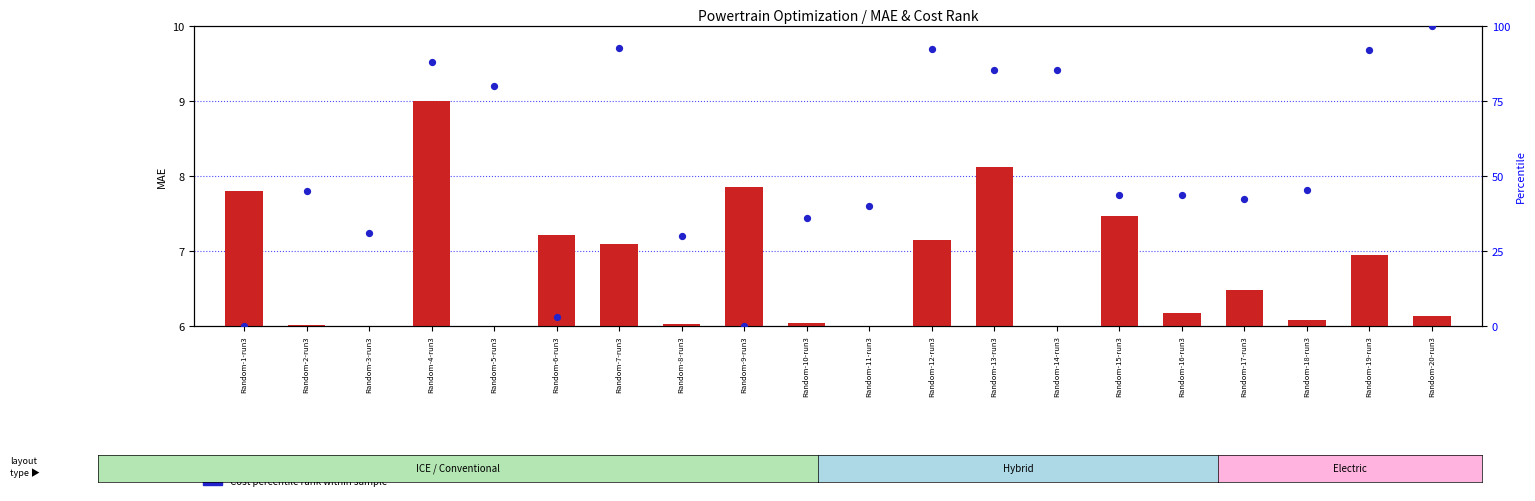

Is the value of MAE (transformed count) at Random-18-run3 greater than the value of Cost percentile rank at Random-14-run3?

No